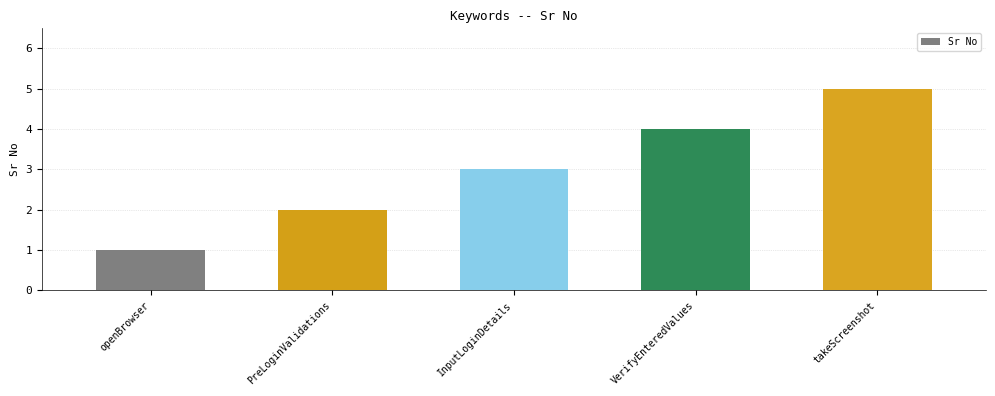

Which label corresponds to the smallest value in the chart?

openBrowser